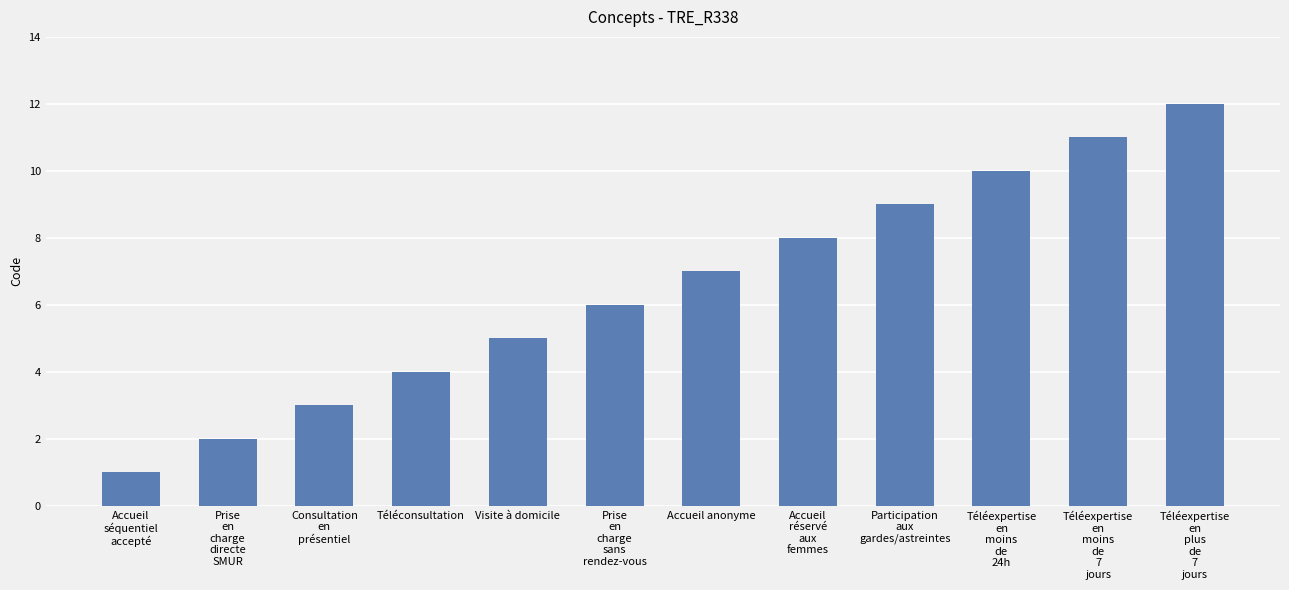

How many data points are less than 7?

6